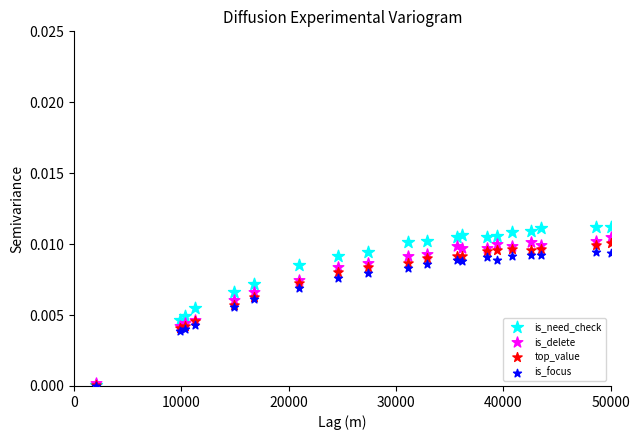

What are all the series names shown in the legend?

is_need_check, is_delete, top_value, is_focus